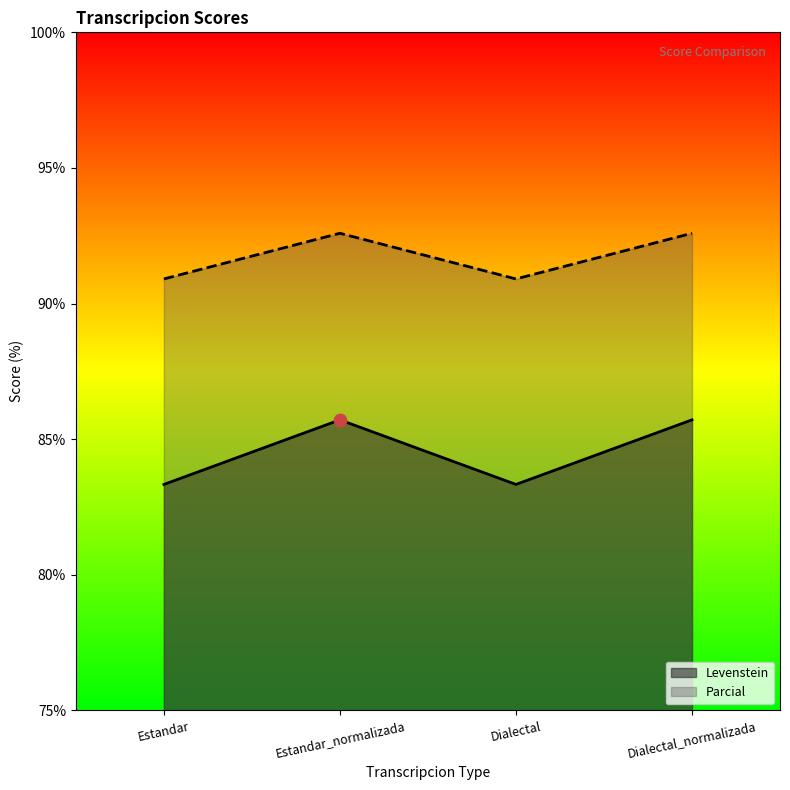

Is the value of Levenstein at Dialectal greater than the value of Parcial at Dialectal_normalizada?

No